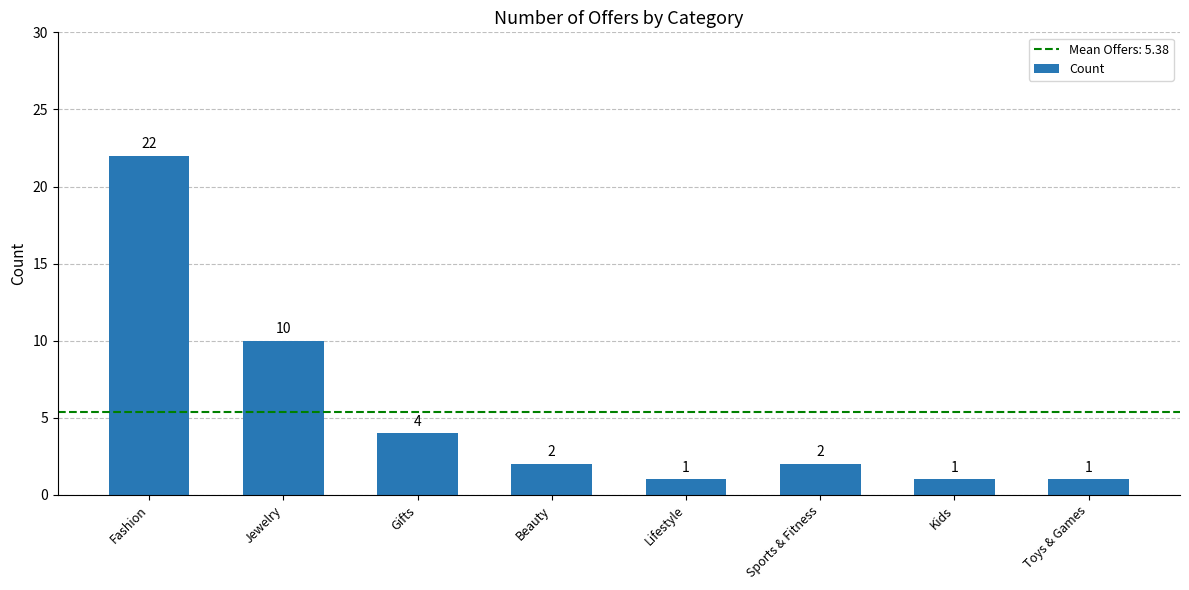

Approximately how many times larger is the value at Jewelry compared to Gifts?

2.5